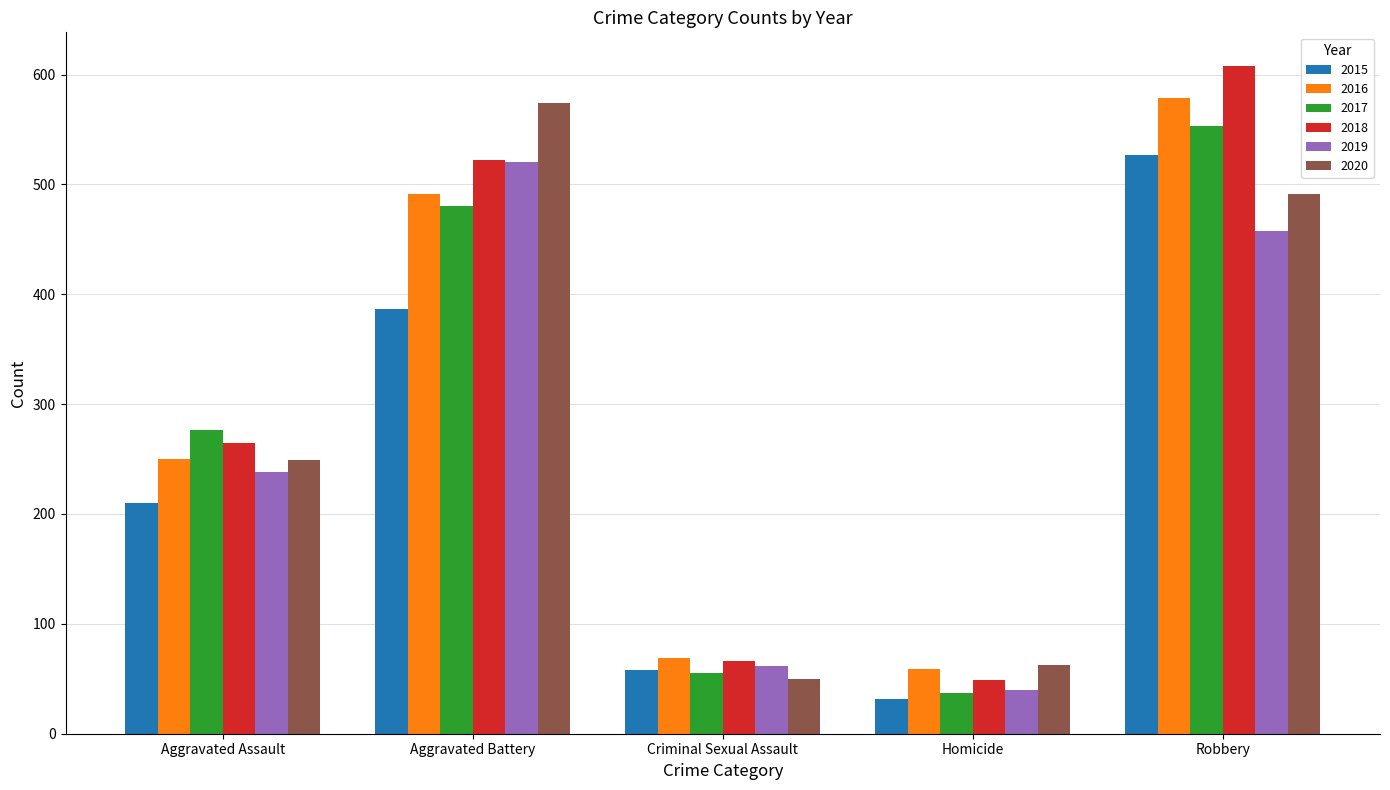

Reading left to right, extract all data points from this chart.

2015: 210	387	58	32	527
2016: 250	491	69	59	579
2017: 276	480	55	37	553
2018: 265	522	66	49	608
2019: 238	520	62	40	458
2020: 249	574	50	63	491